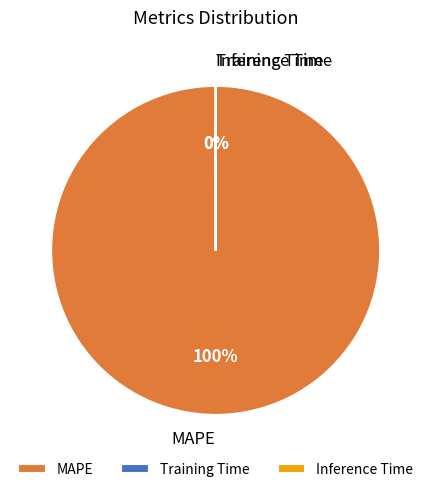

To the nearest percent, what is the difference between the largest and smallest slice percentages?

100%